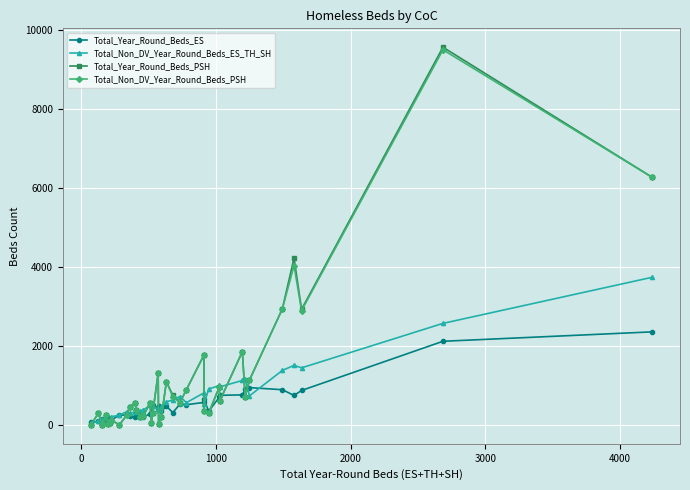

What is the greatest value displayed?

9556